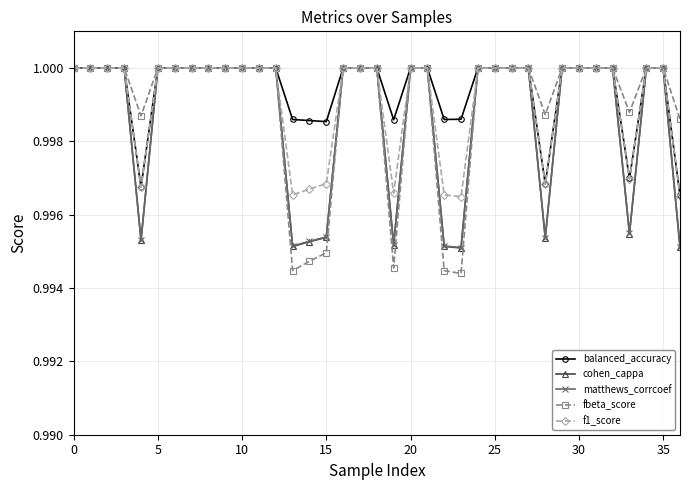

Which series has the largest range (max minus min)?

fbeta_score